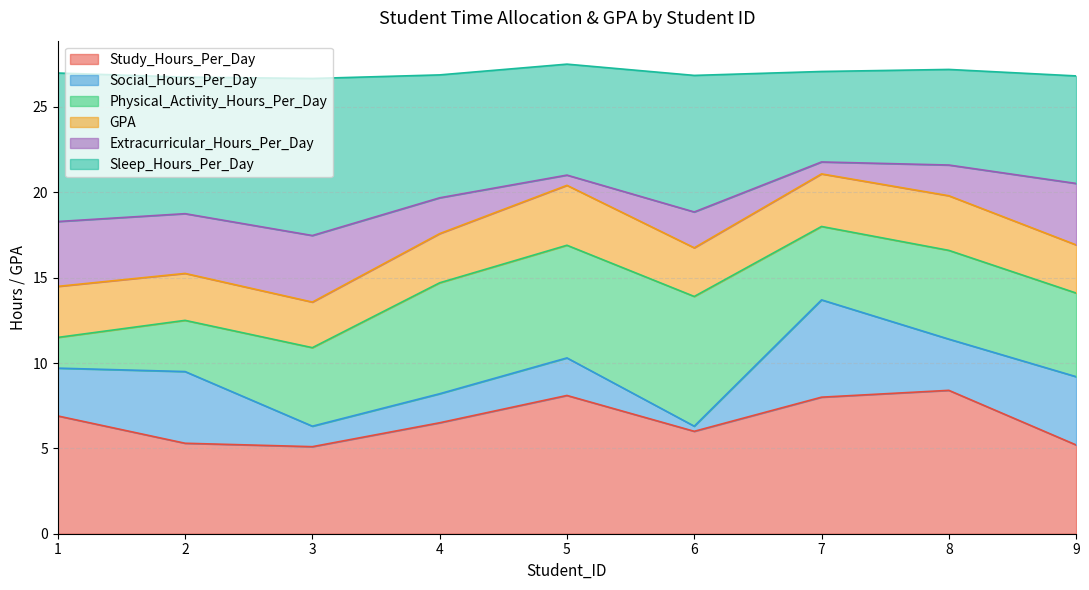

What is the lowest value of the Study_Hours_Per_Day series?

5.1